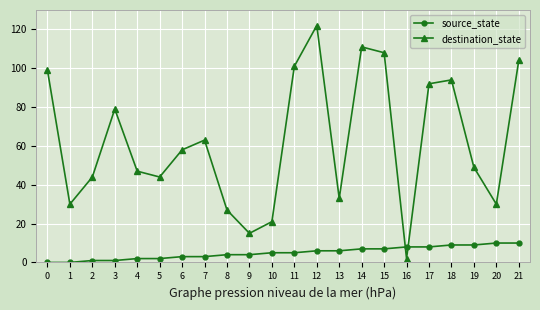

Rank the series at 17 from lowest to highest value.

source_state, destination_state